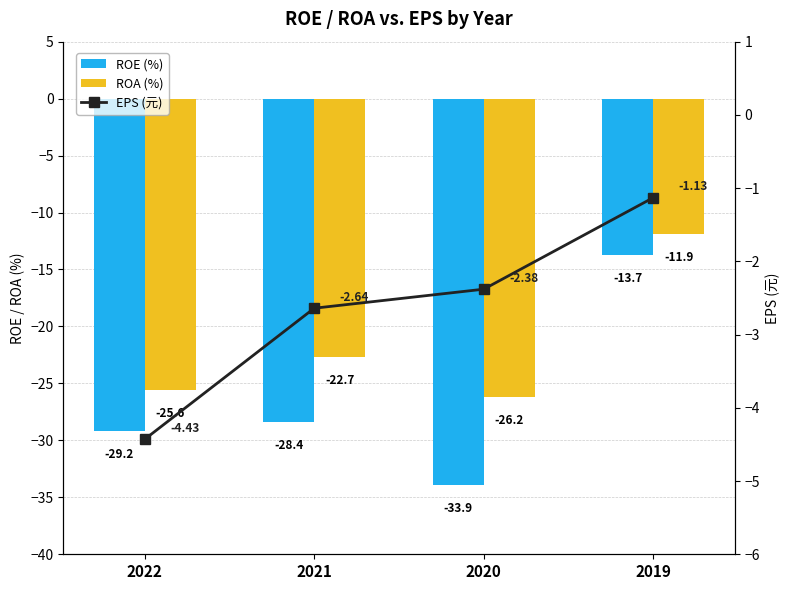

Which has a higher value, 2020 or 2022?

2022